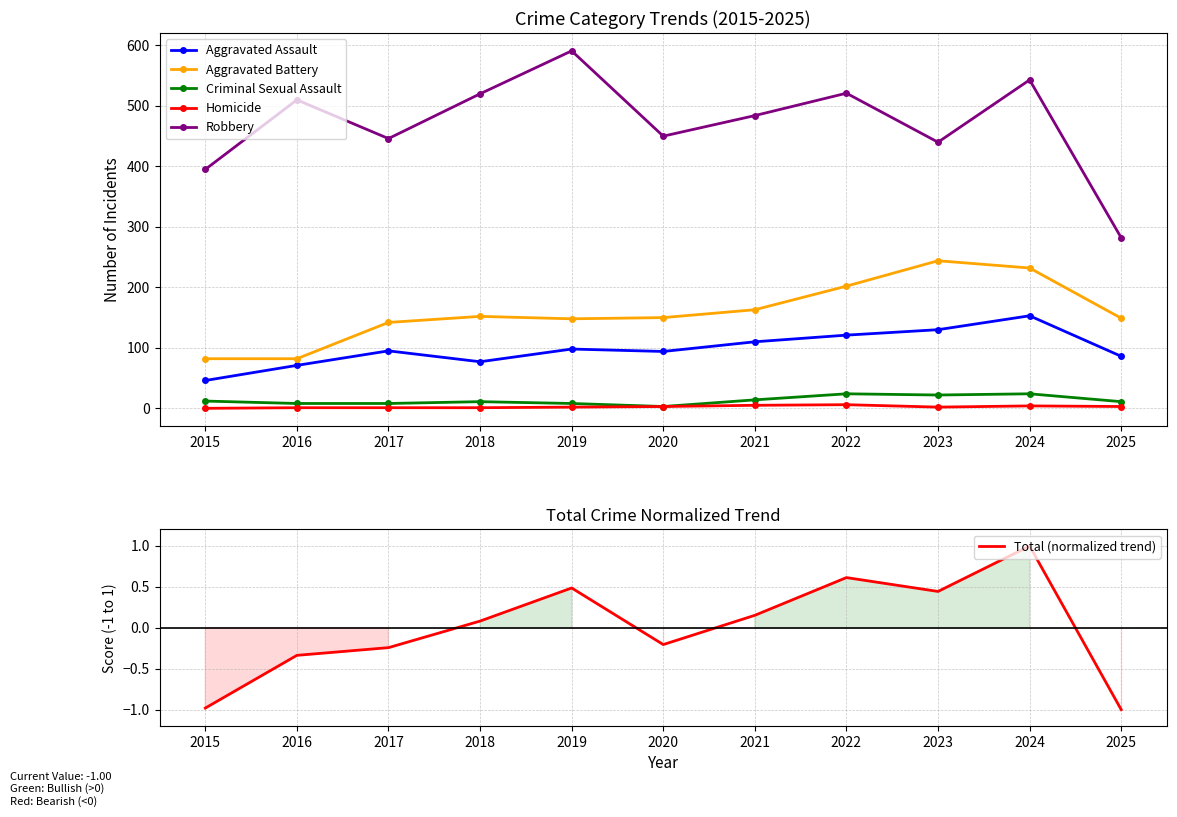

True or false: Criminal Sexual Assault and Homicide cross at least once.

False